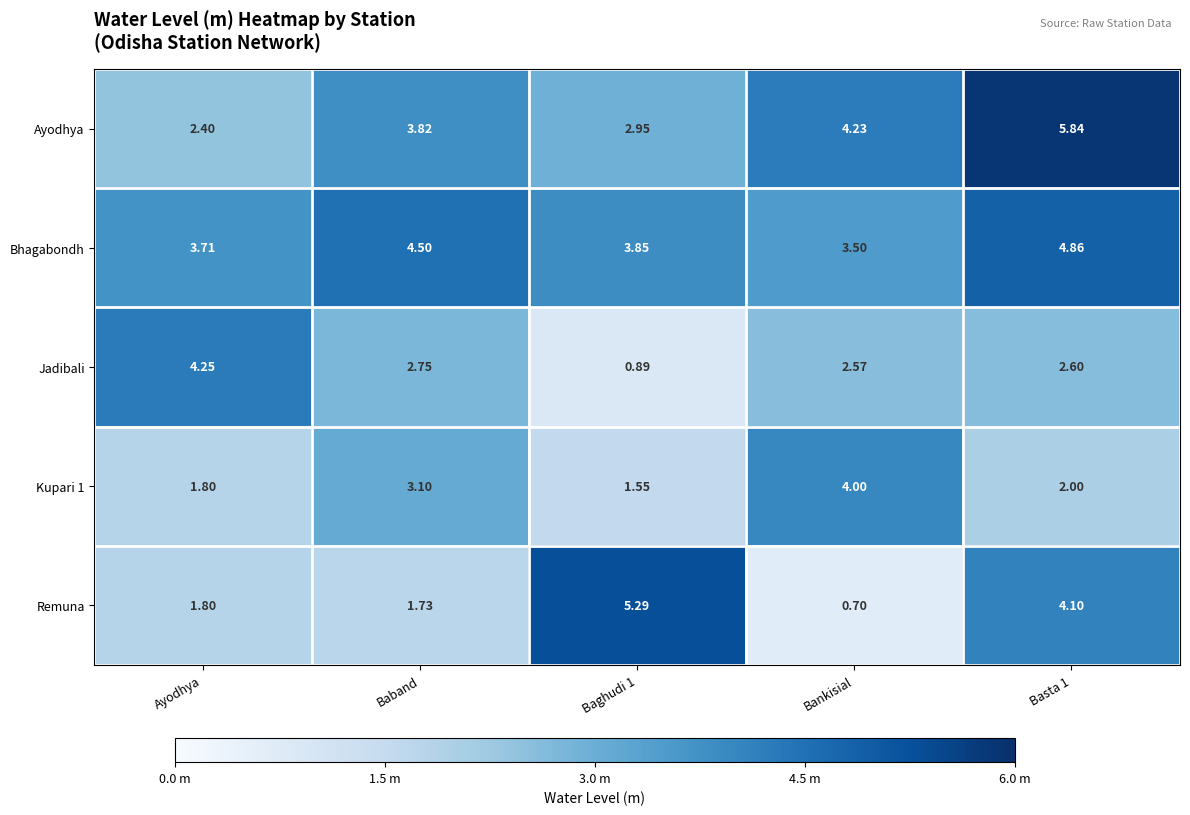

Is the value of Remuna at Baghudi 1 greater than the value of Kupari 1 at Basta 1?

Yes